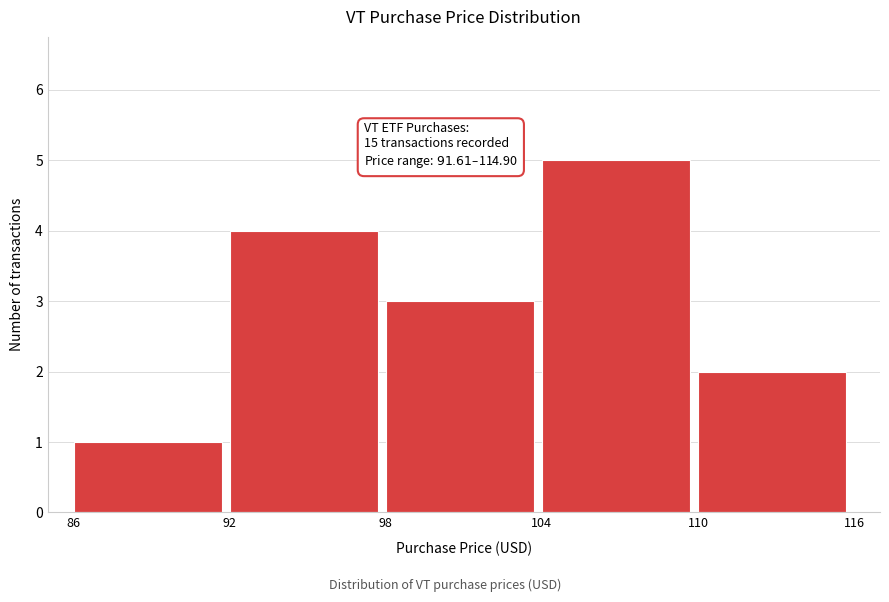

Over which range of the x-axis is the bar tallest?

104 to 110